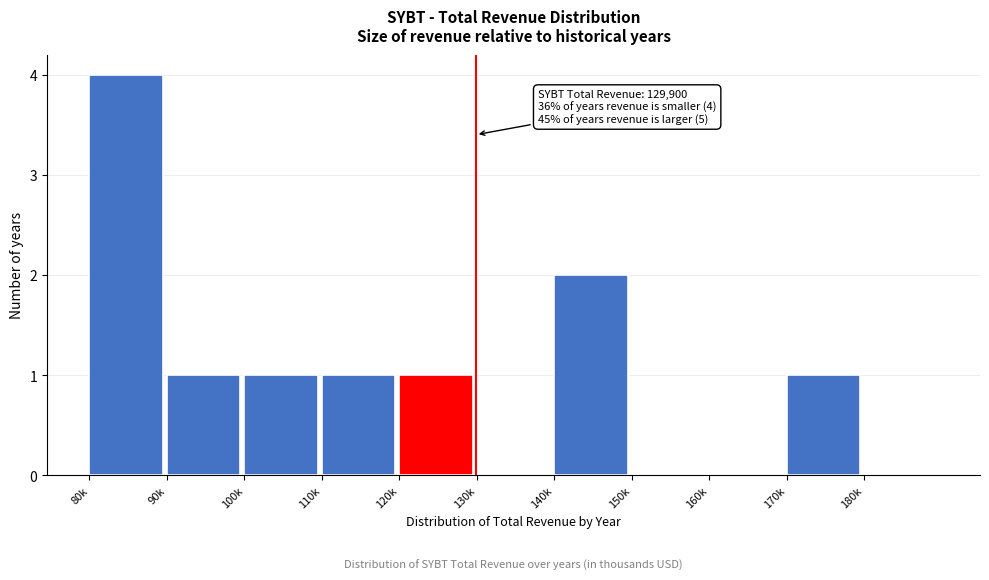

Reading left to right, what are all the values shown in this chart?

80k=4	90k=1	100k=1	110k=1	120k=1	130k=0	140k=2	150k=0	160k=0	170k=1	180k=0